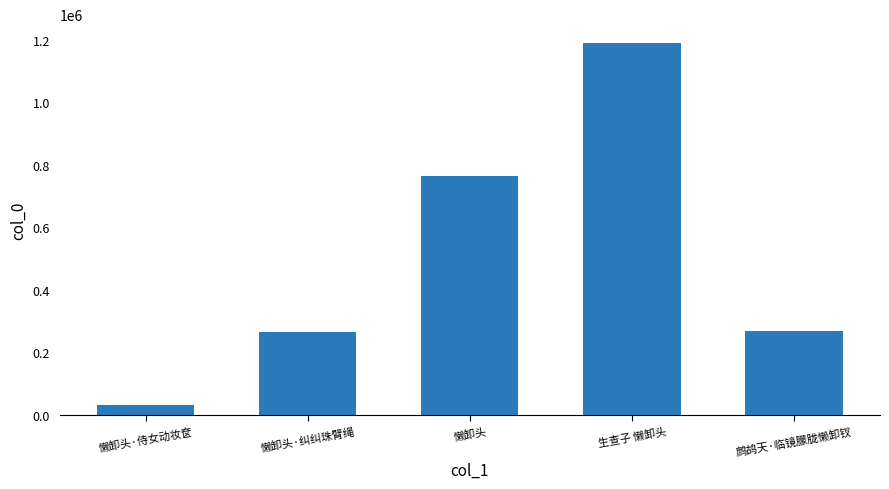

The value at 懒卸头 is 424885. True or false?

False